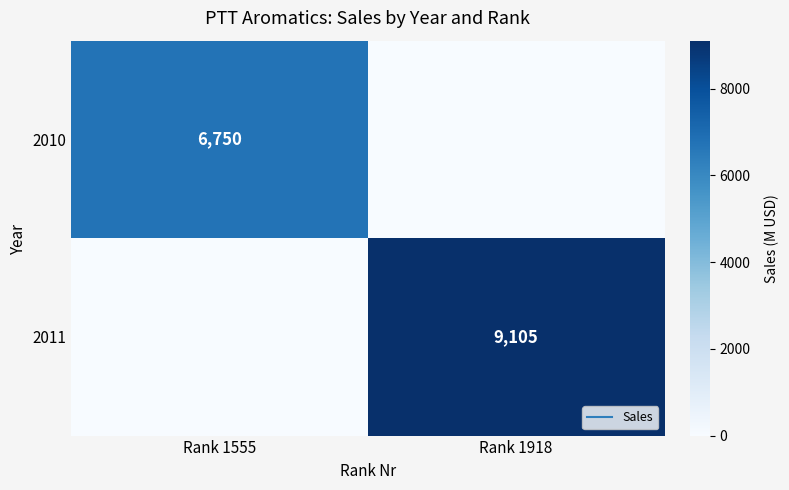

Between Rank 1555 and Rank 1918, which series saw the biggest shift?

2011